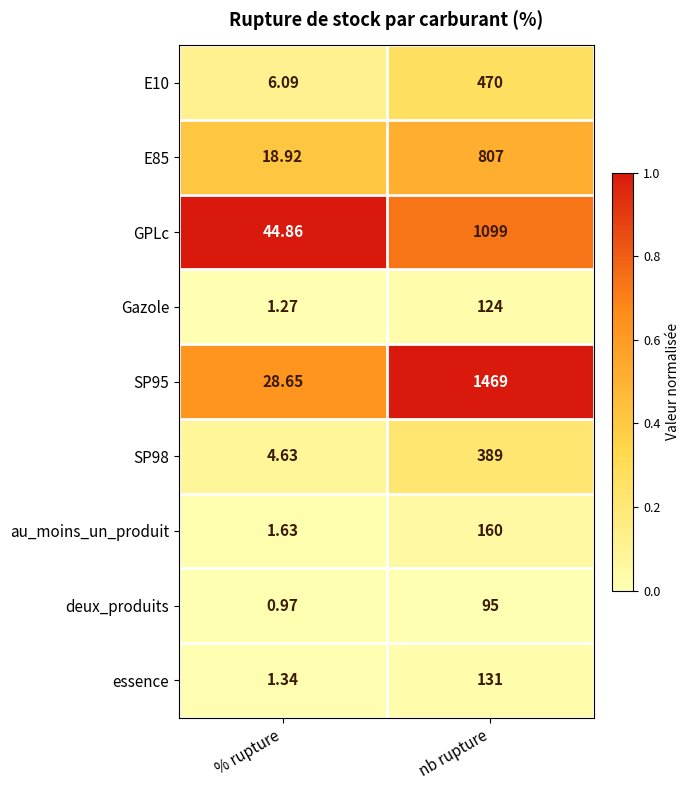

Is the value of Gazole at % rupture greater than the value of E85 at % rupture?

No